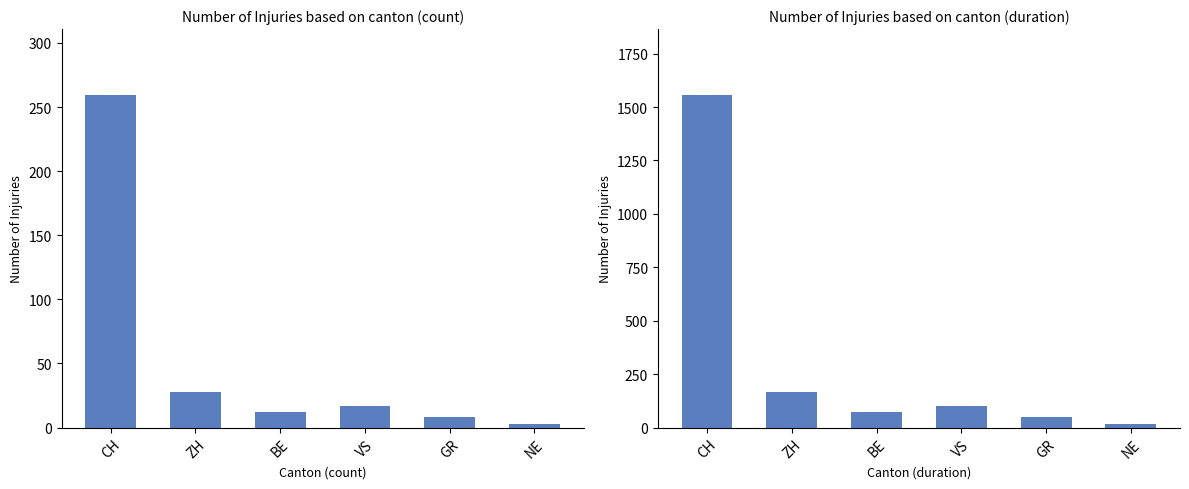

True or false: count has a value of 17 at VS.

True